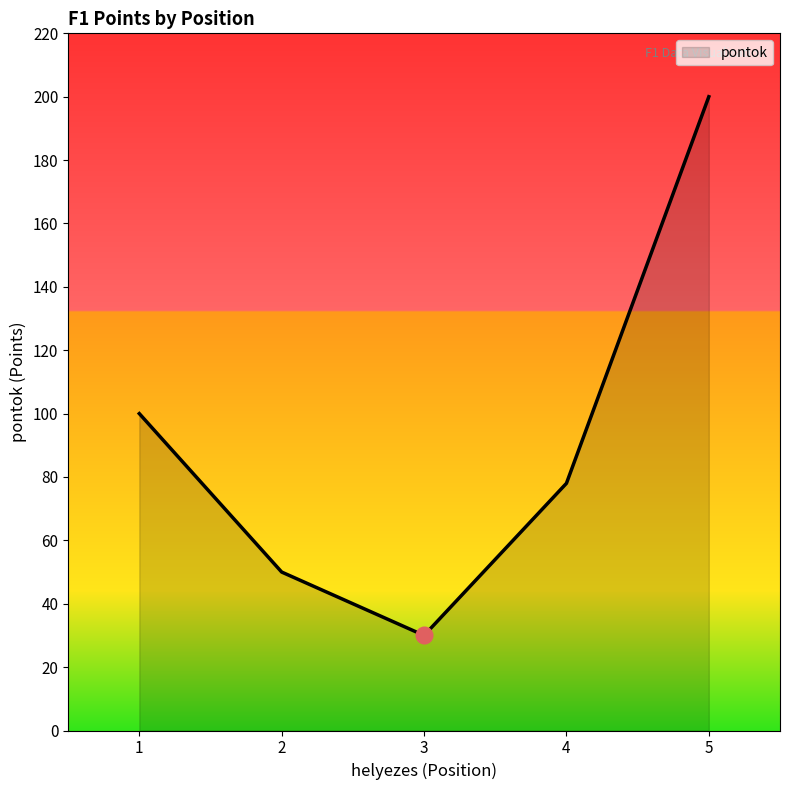

Count the number of data series in this chart.

1